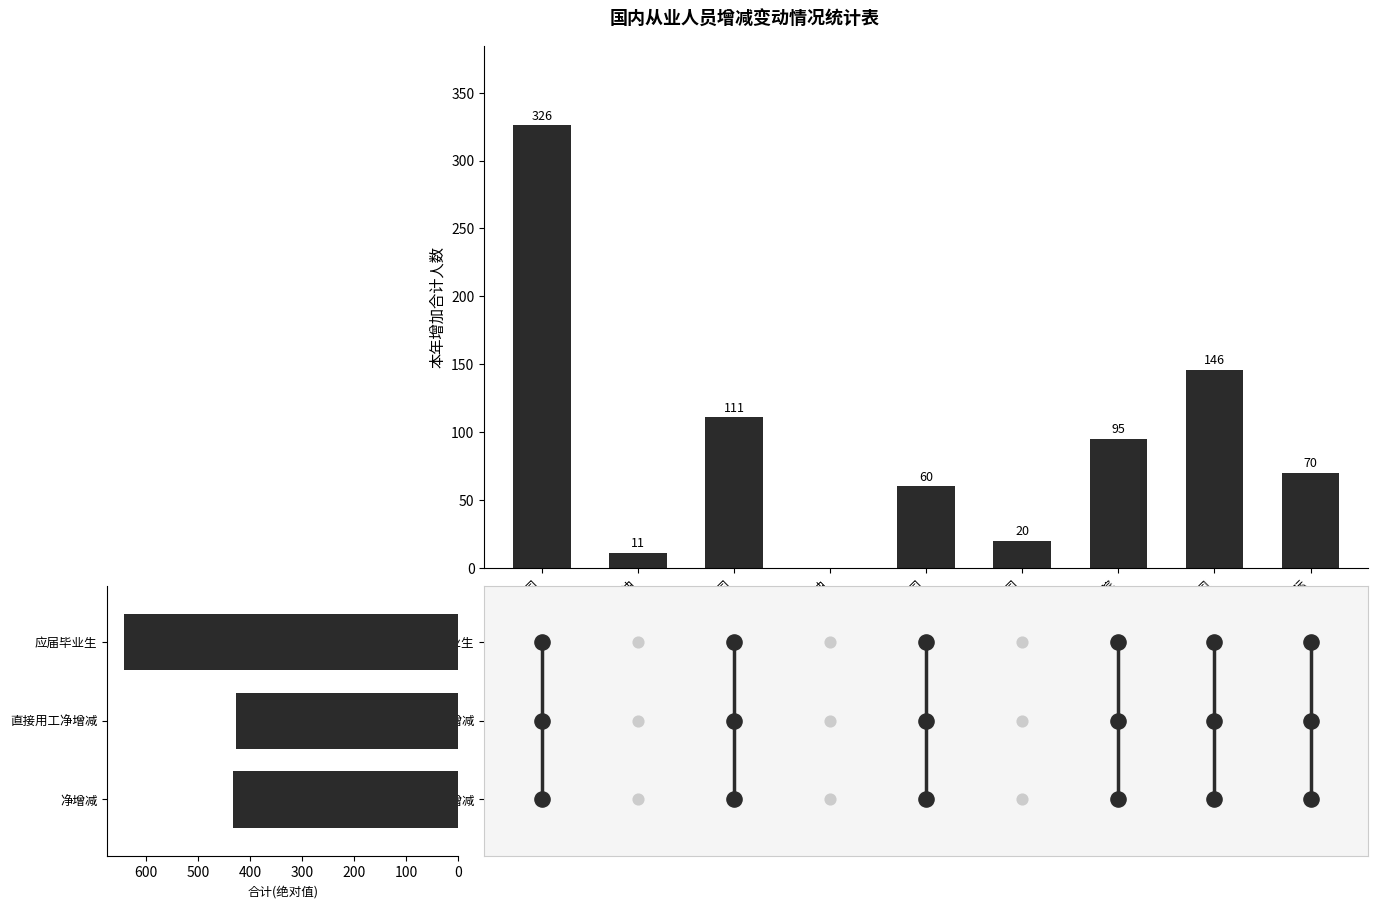

Which series has the largest total across all categories?

本年增加合计